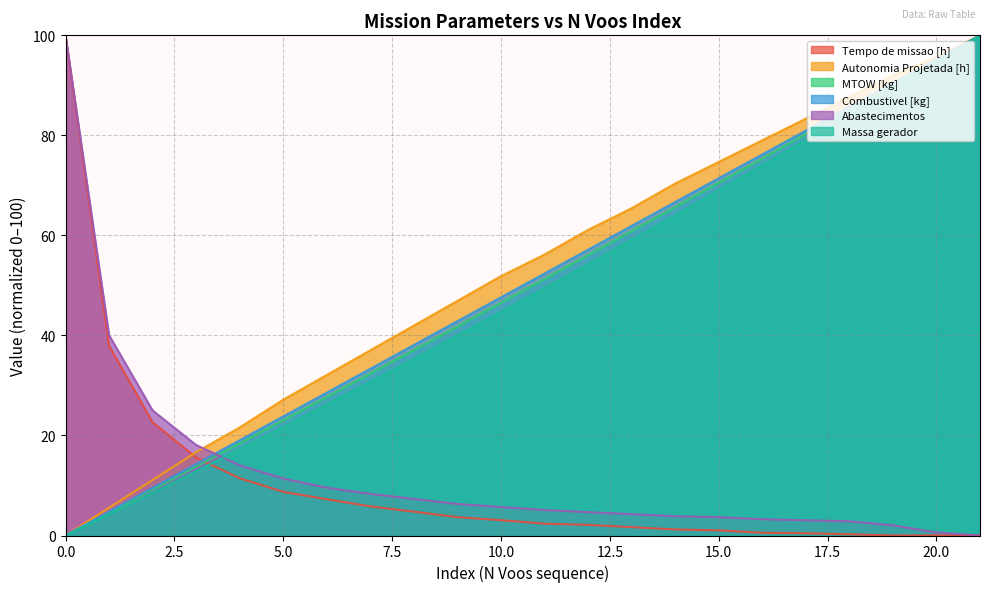

Which series changed the most between 1 and 20?

Combustivel [kg]